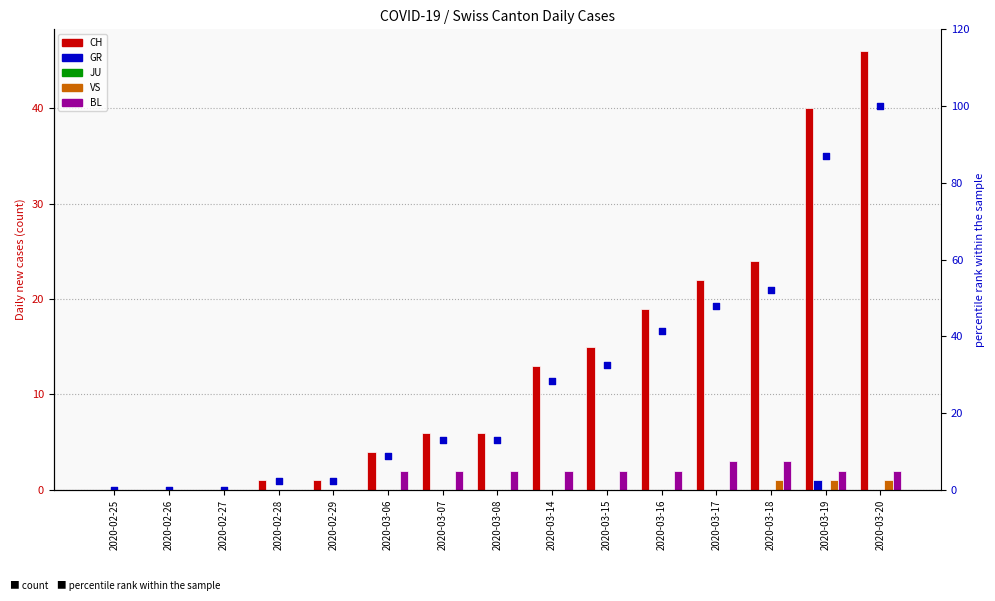

Which series has the largest Y range (max minus min)?

percentile rank within the sample